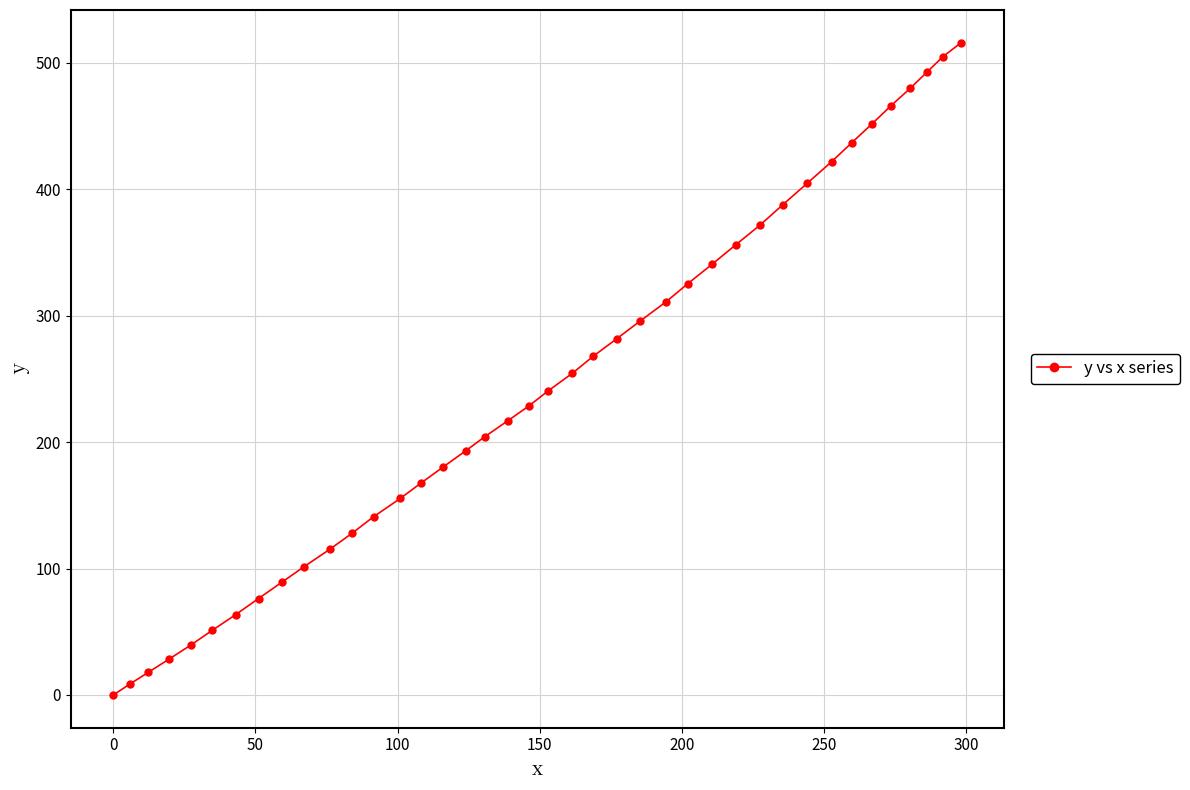

What is the maximum value shown in the chart?

515.9